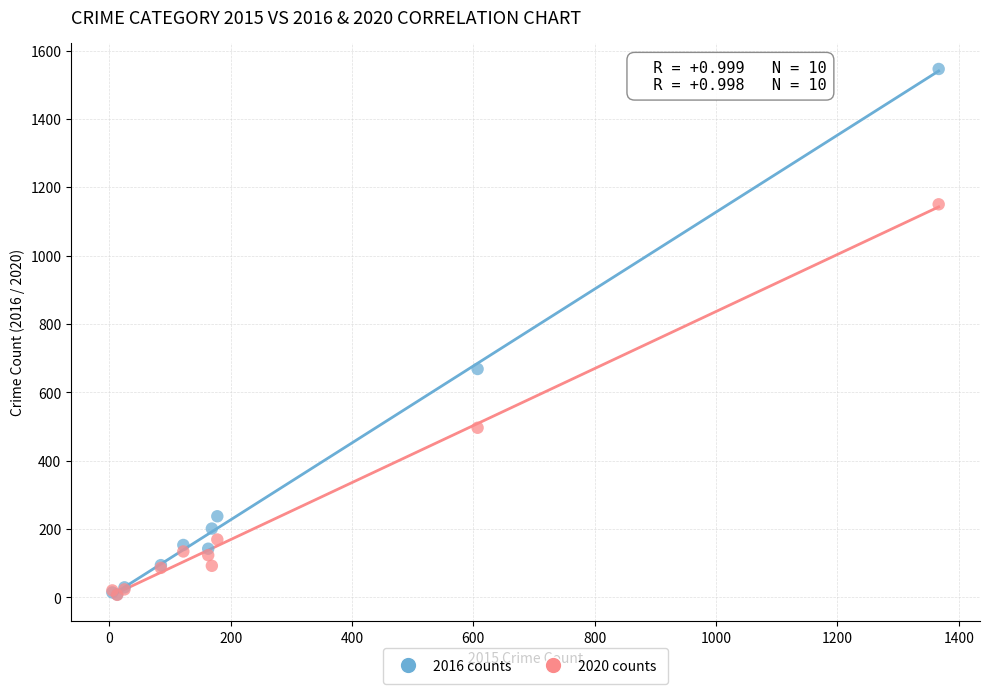

In the 2016 counts series, what Y value is closest to 777?

668